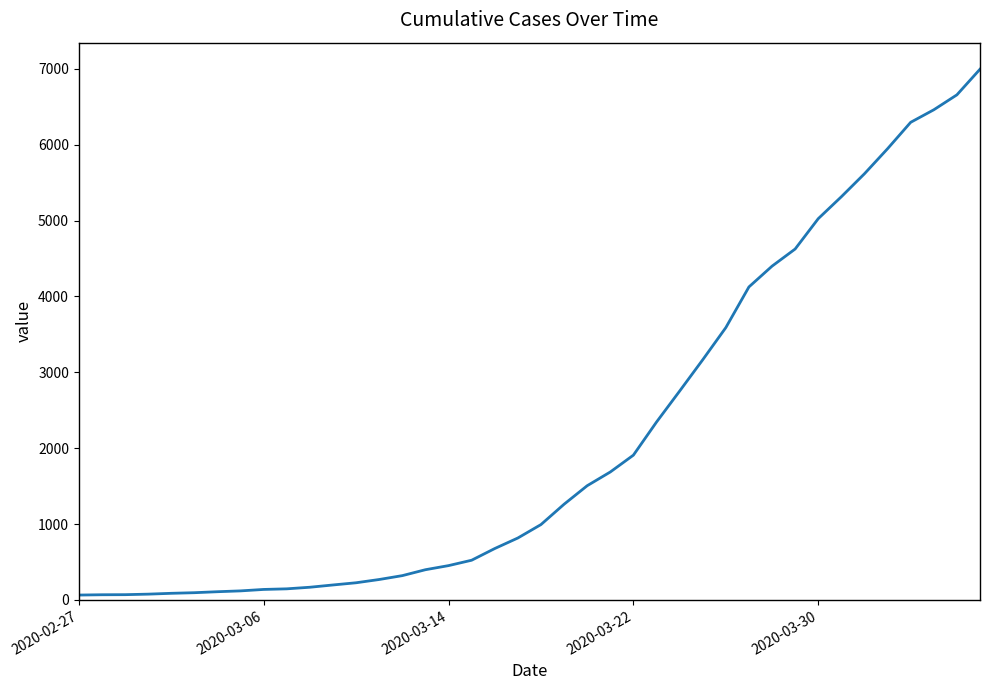

What is the greatest value displayed?

6995